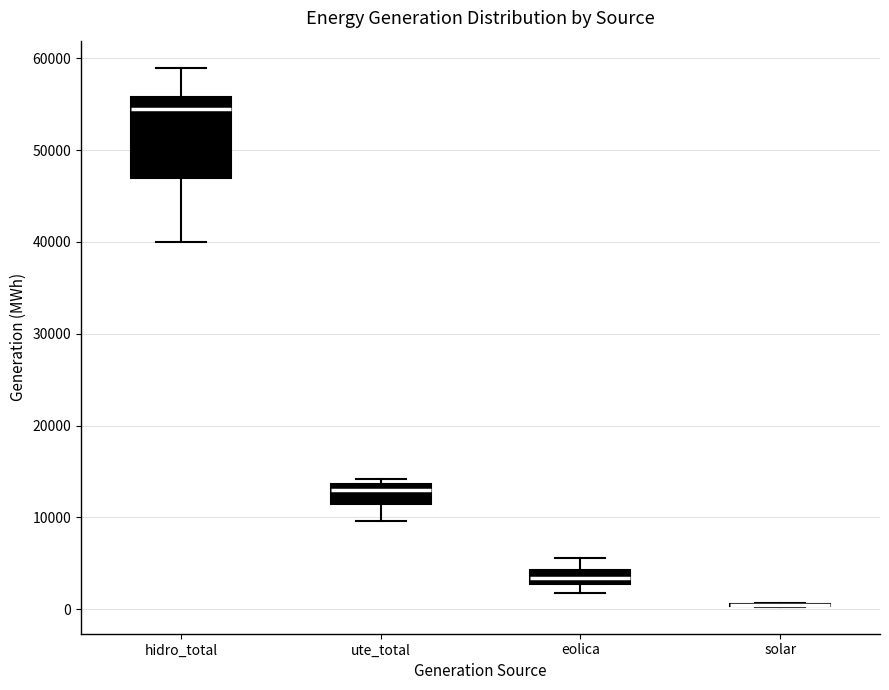

Comparing the boxes themselves (not the whiskers), which one is the tallest?

hidro_total